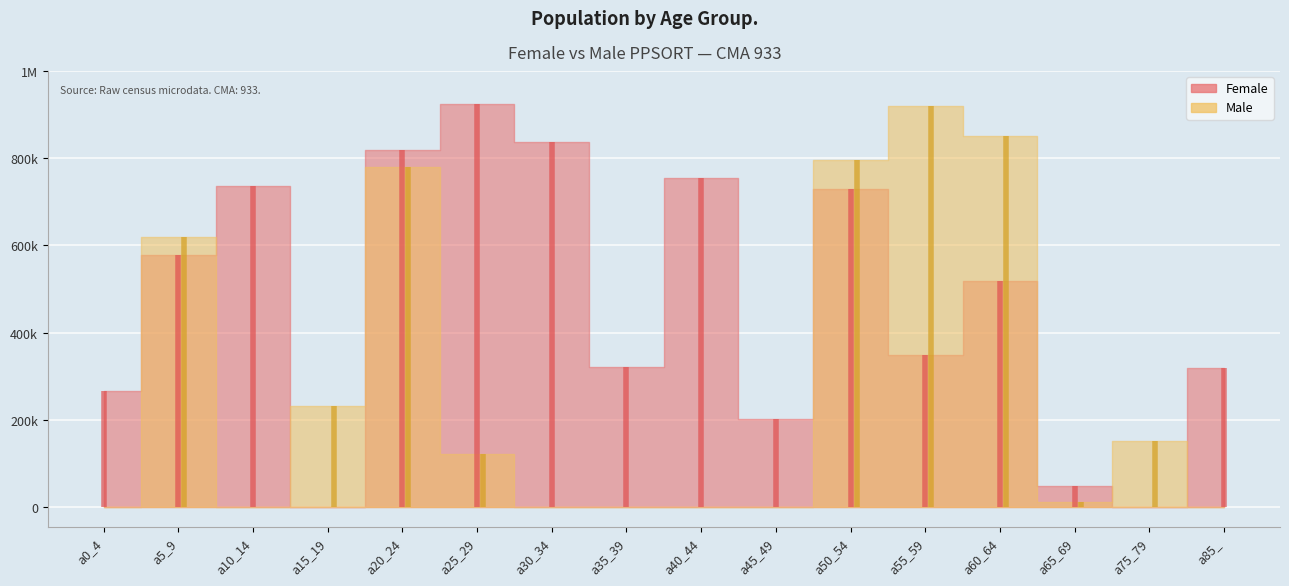

Which label corresponds to the largest value in the chart?

a25_29